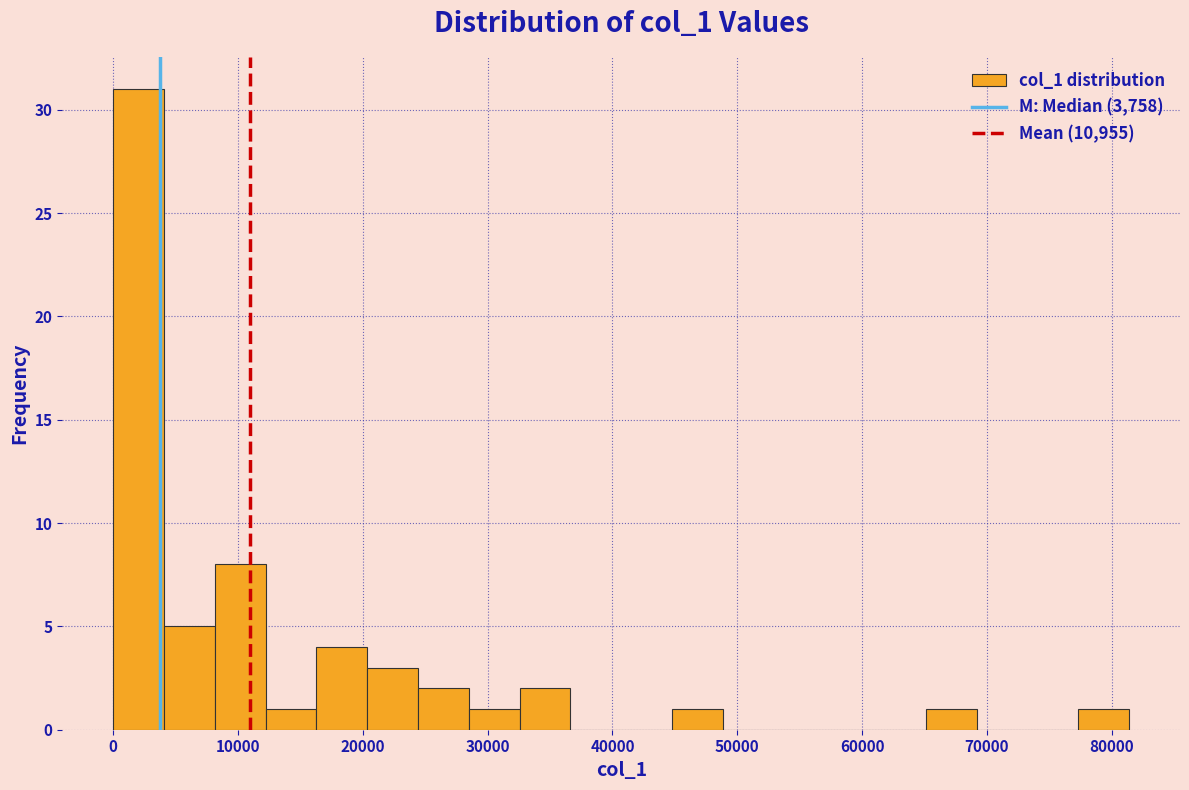

How tall is the bar that spans 33000 to 37000 on the x-axis? Neither the bar edges nor the heights are printed on the chart, so give them approximately, as read against the axes.

2